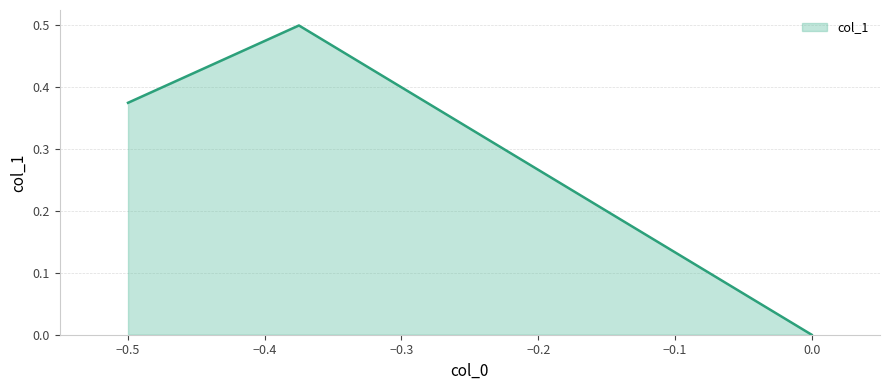

Count the number of categories in the chart.

3